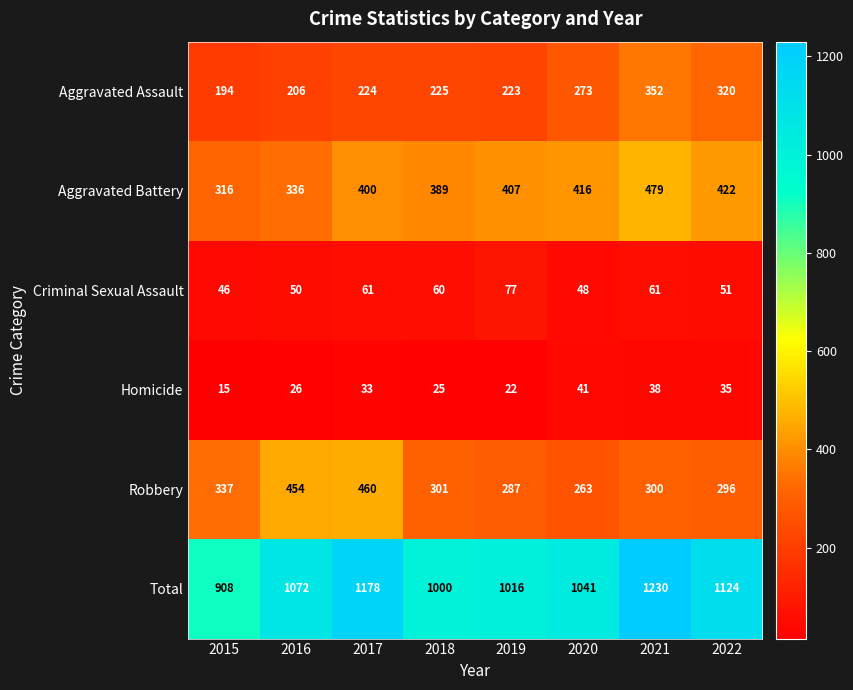

What is the difference between the highest and lowest values at 2015?

893